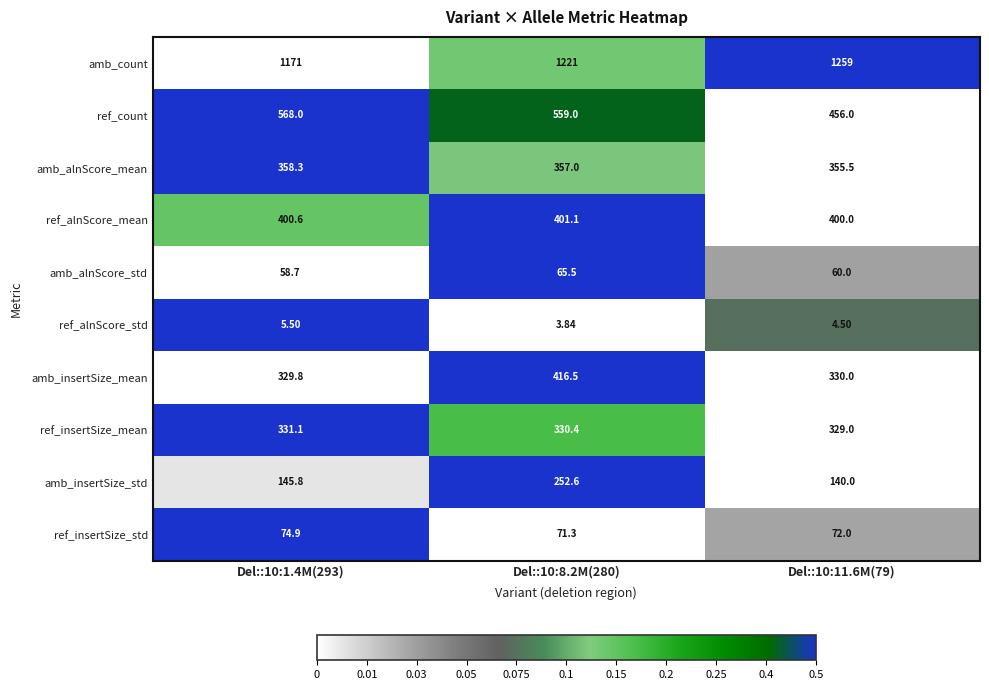

Which series has the widest spread of values?

amb_insertSize_std